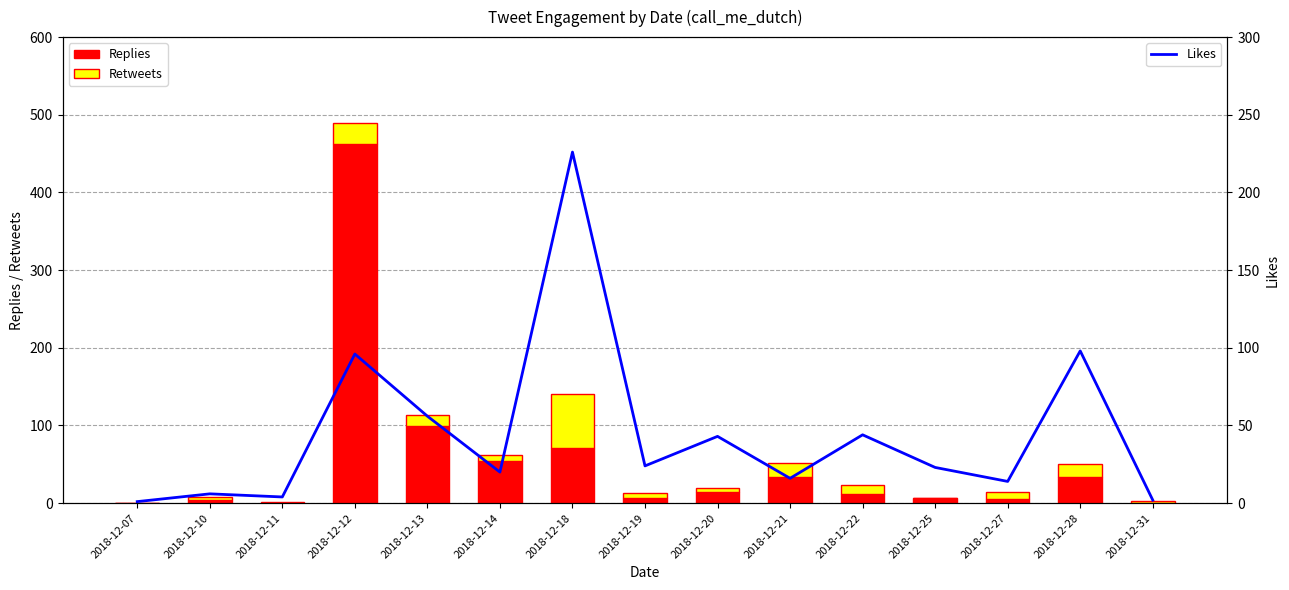

Which series changed the most between 2018-12-07 and 2018-12-11?

Likes